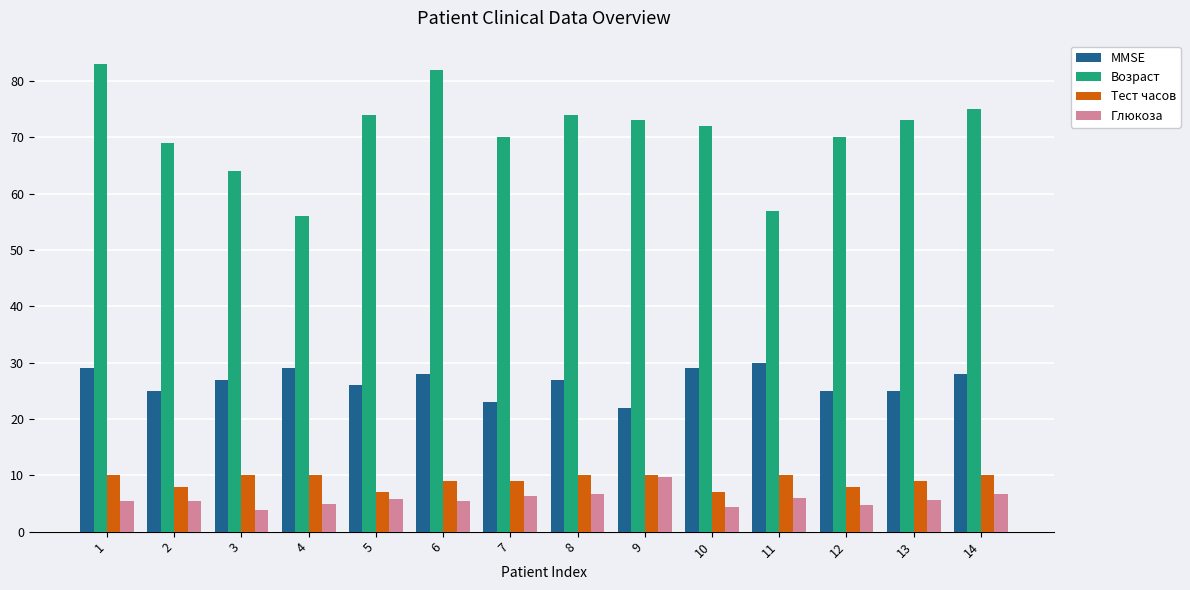

What is the total value across all series at 12?

107.8